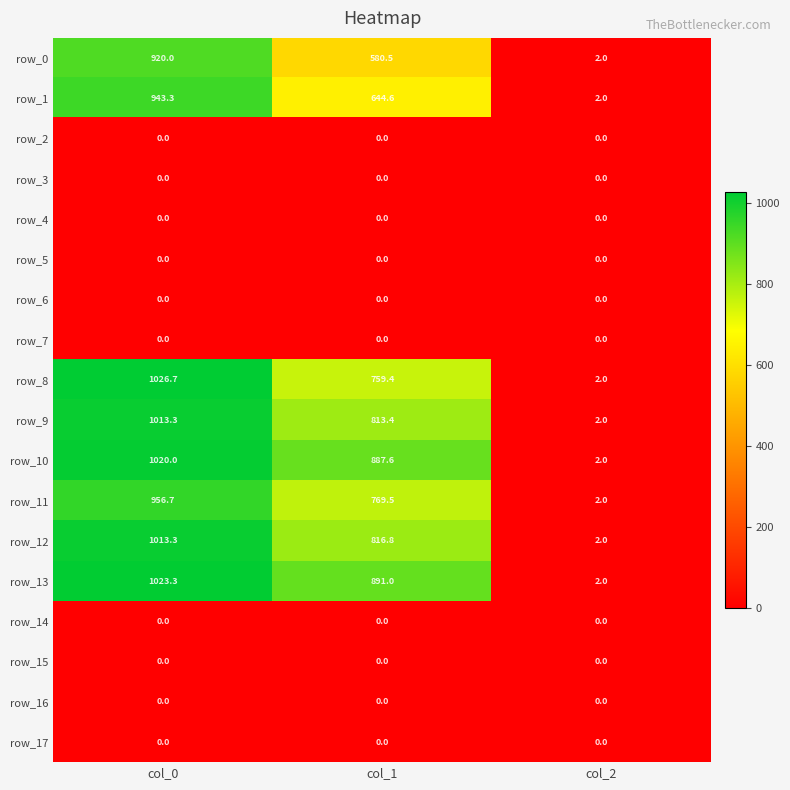

What is the total value across all series at col_2?

16.0